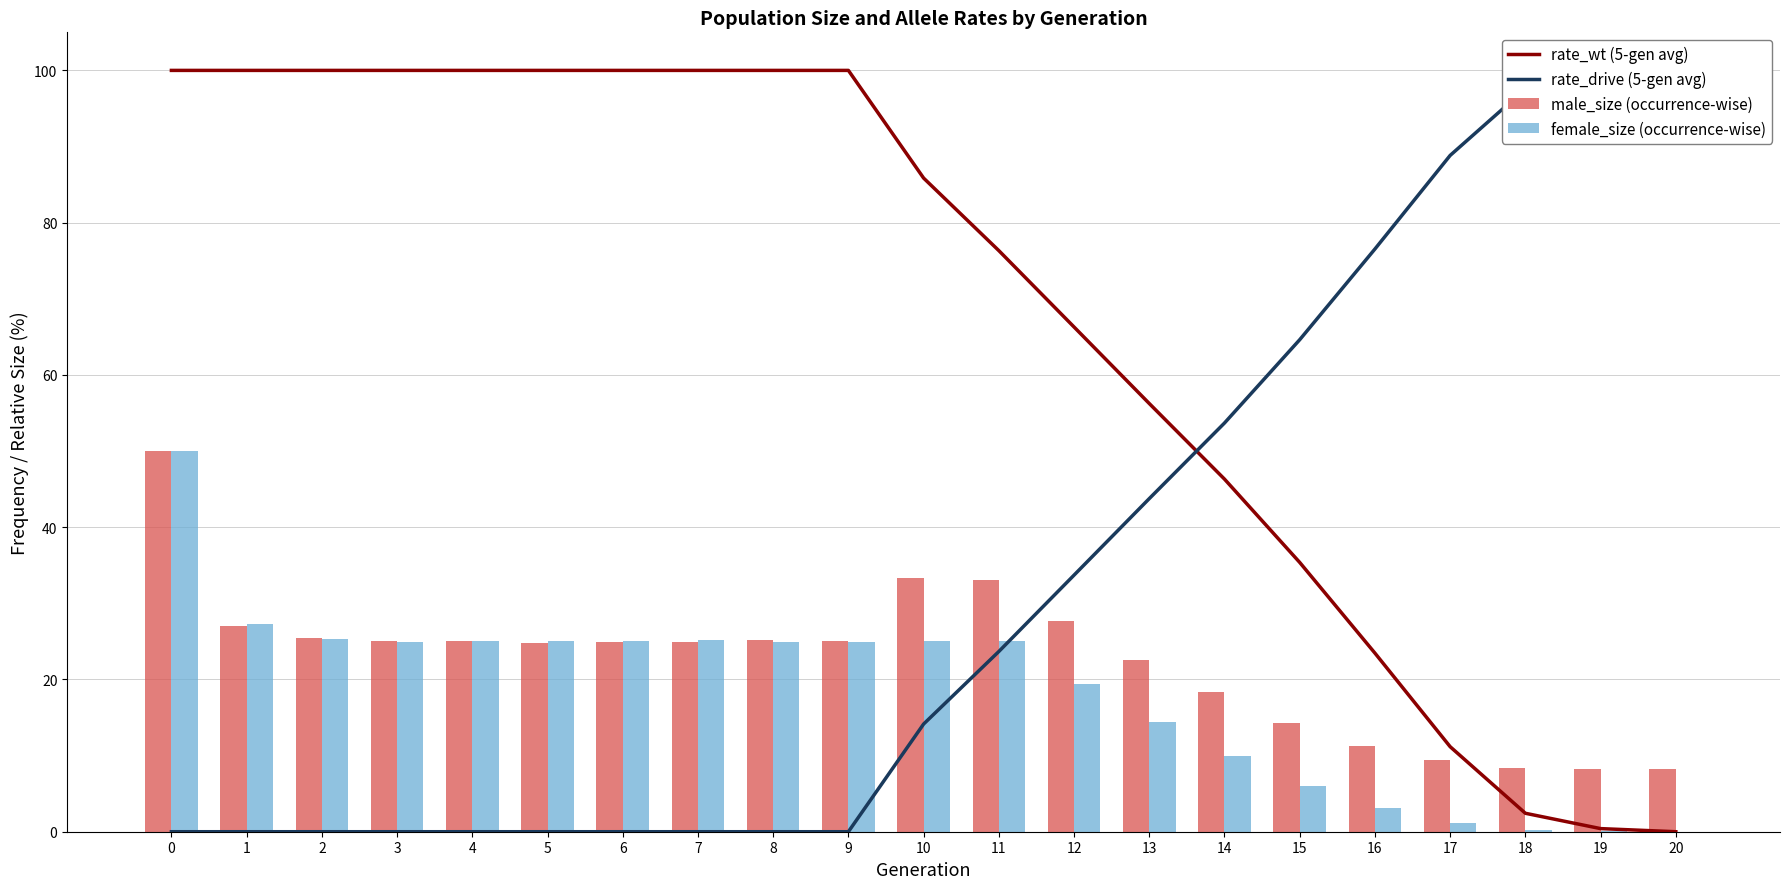

What is the difference between the second highest and second lowest values in the female_size (occurrence-wise) series?

27.3